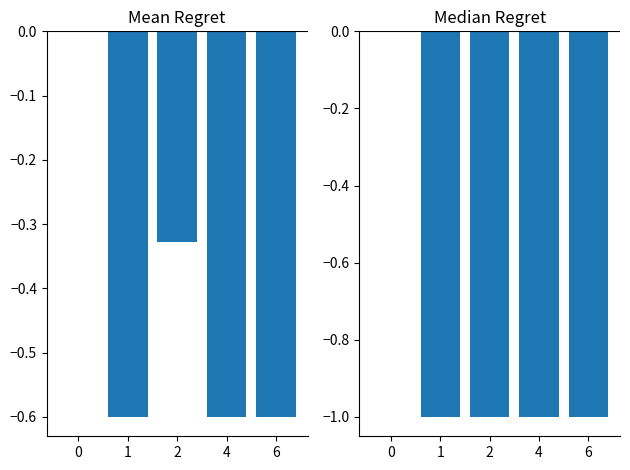

Reading right to left, extract all data points from this chart.

-1	-1	-1	-1	0